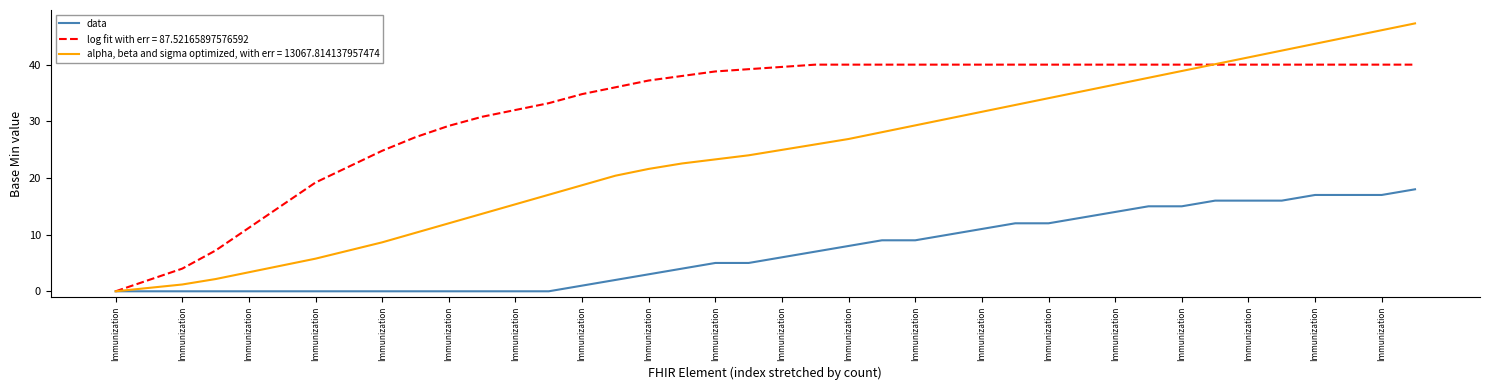

List the series in order of their peak value, lowest first.

data, log fit with err = 87.52165897576592, alpha, beta and sigma optimized, with err = 13067.814137957474